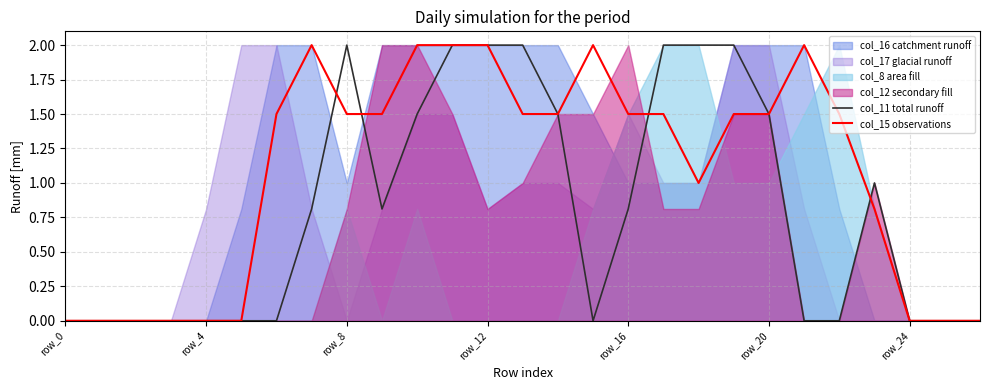

In col_11 total runoff, how many points are lower than both neighbors (excluding endpoints)?

2